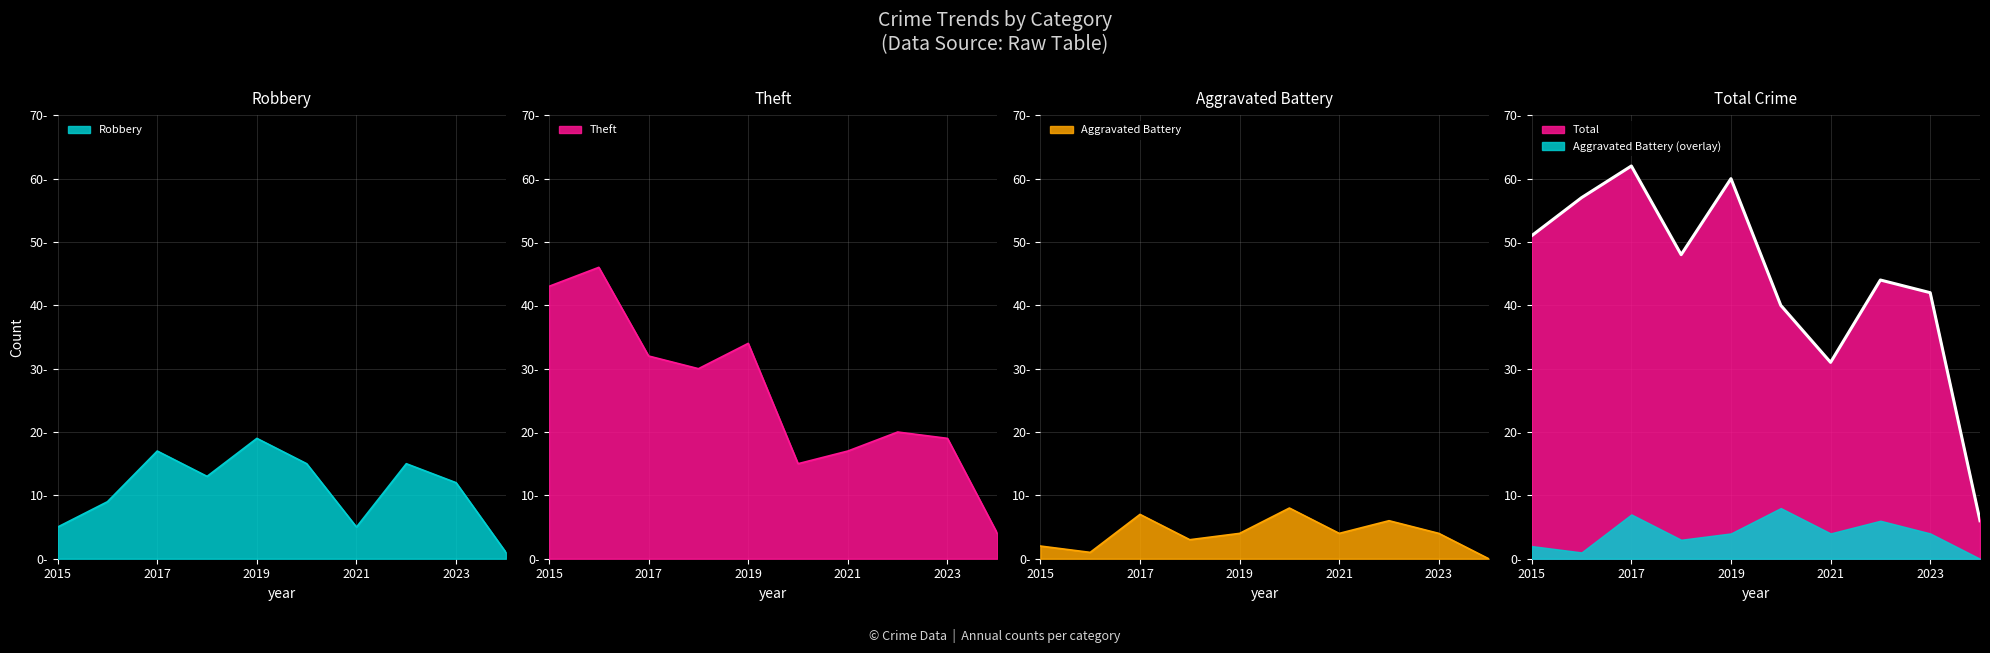

Reading right to left, list all the values displayed in this chart.

Robbery: 2024=1	2023=12	2022=15	2021=5	2020=15	2019=19	2018=13	2017=17	2016=9	2015=5
Theft: 2024=4	2023=19	2022=20	2021=17	2020=15	2019=34	2018=30	2017=32	2016=46	2015=43
Aggravated Battery: 2024=0	2023=4	2022=6	2021=4	2020=8	2019=4	2018=3	2017=7	2016=1	2015=2
Total: 2024=6	2023=42	2022=44	2021=31	2020=40	2019=60	2018=48	2017=62	2016=57	2015=51